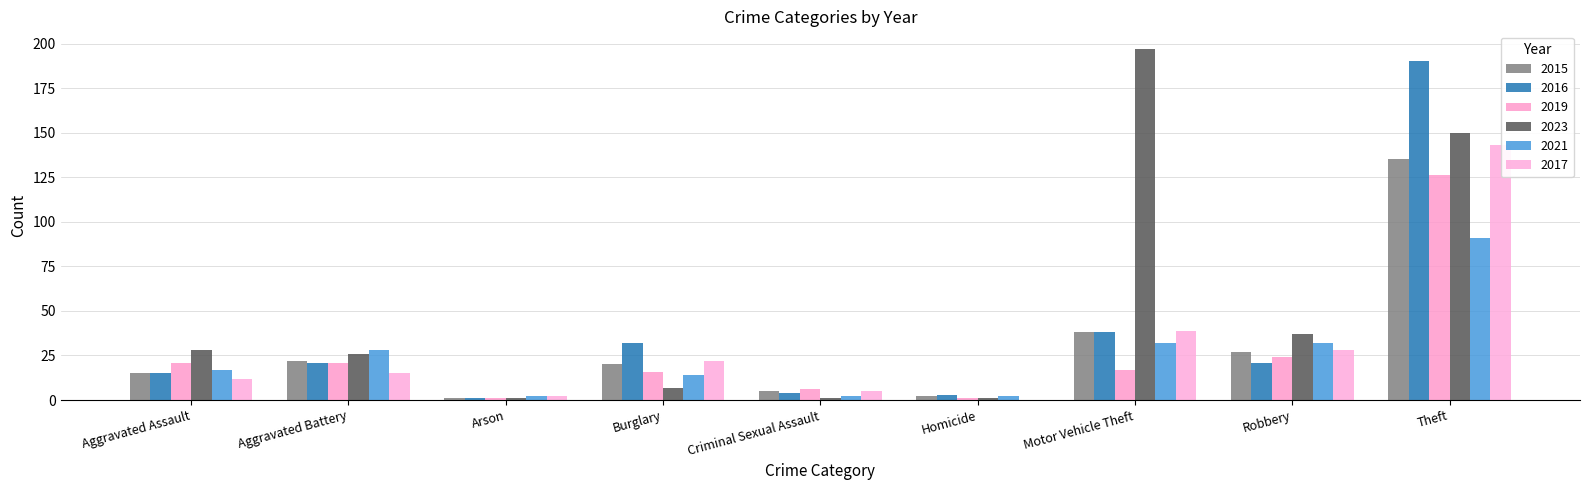

What is the sum of all 2019 values?

233